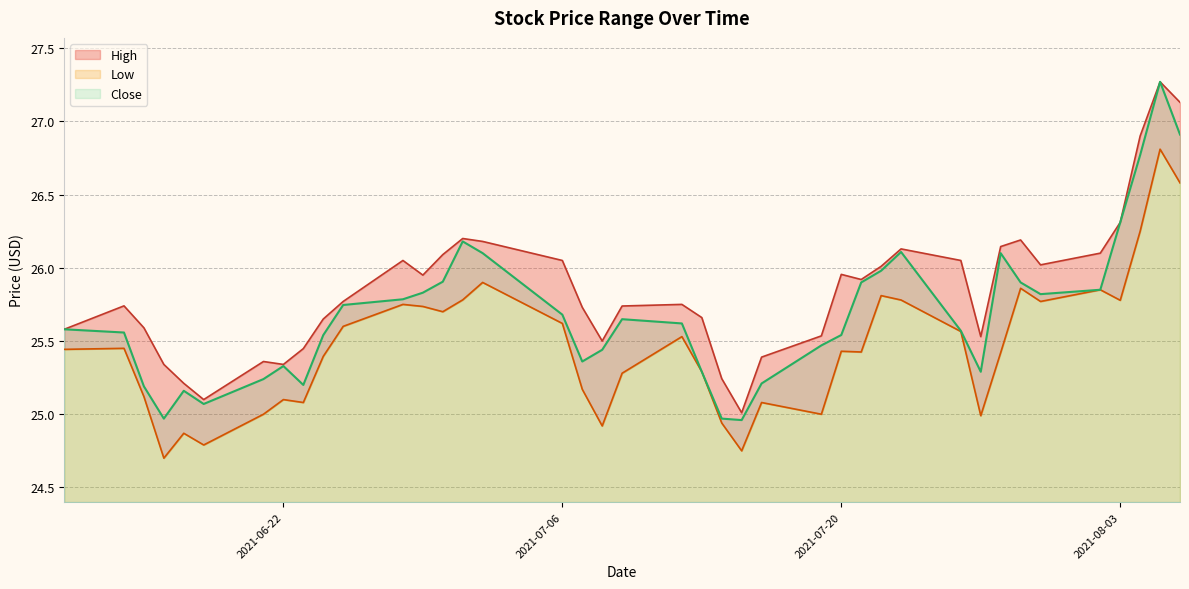

The Low series shows 39.6 at 2021-07-16. True or false?

False